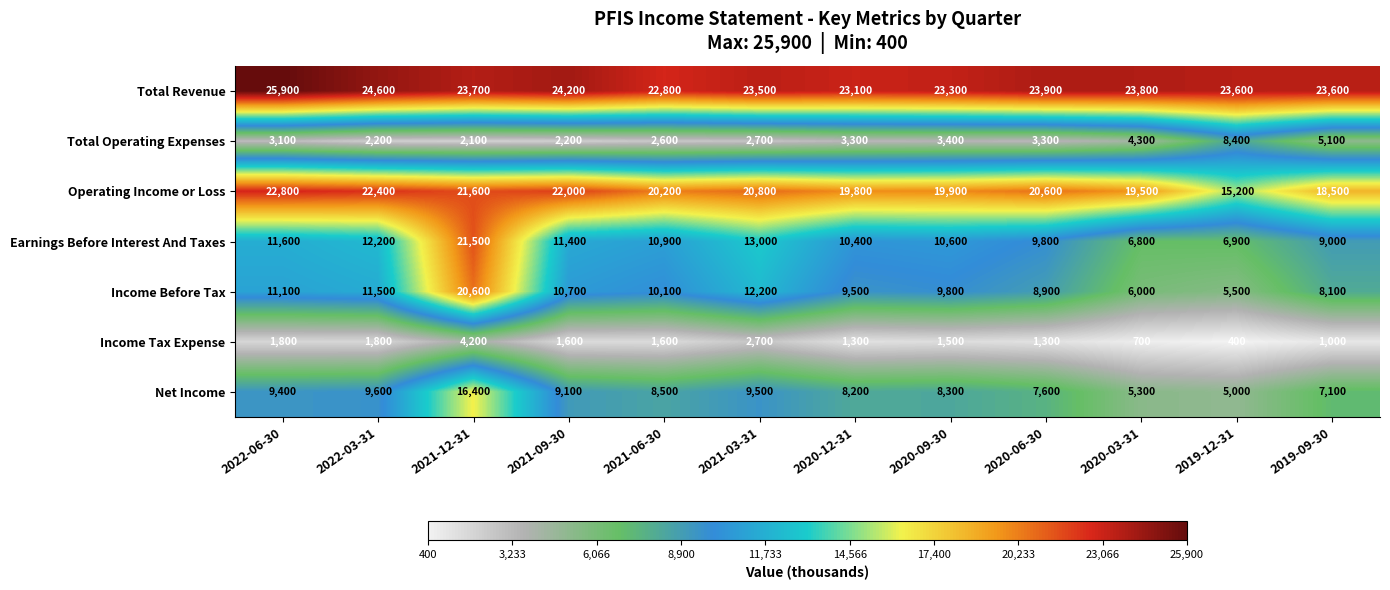

What is the maximum value for Earnings Before Interest And Taxes?

21500